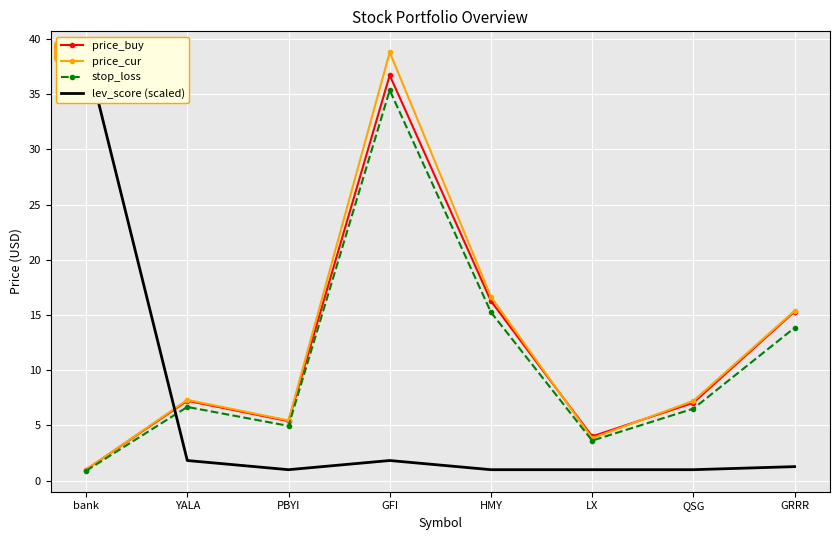

What is the sum of all stop_loss values?

87.1